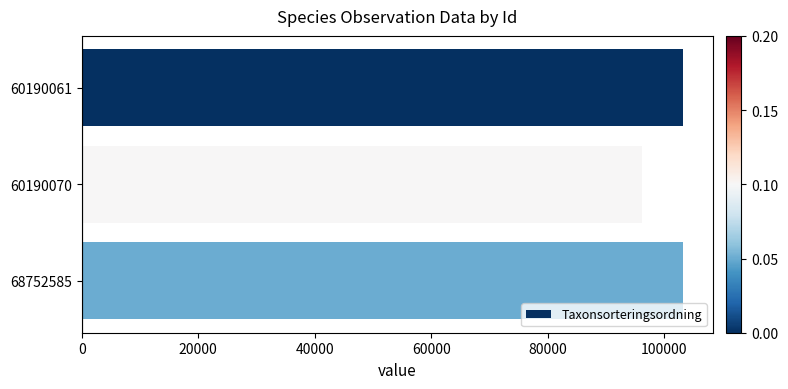

Are the bars grouped side by side (vs. stacked)?

No